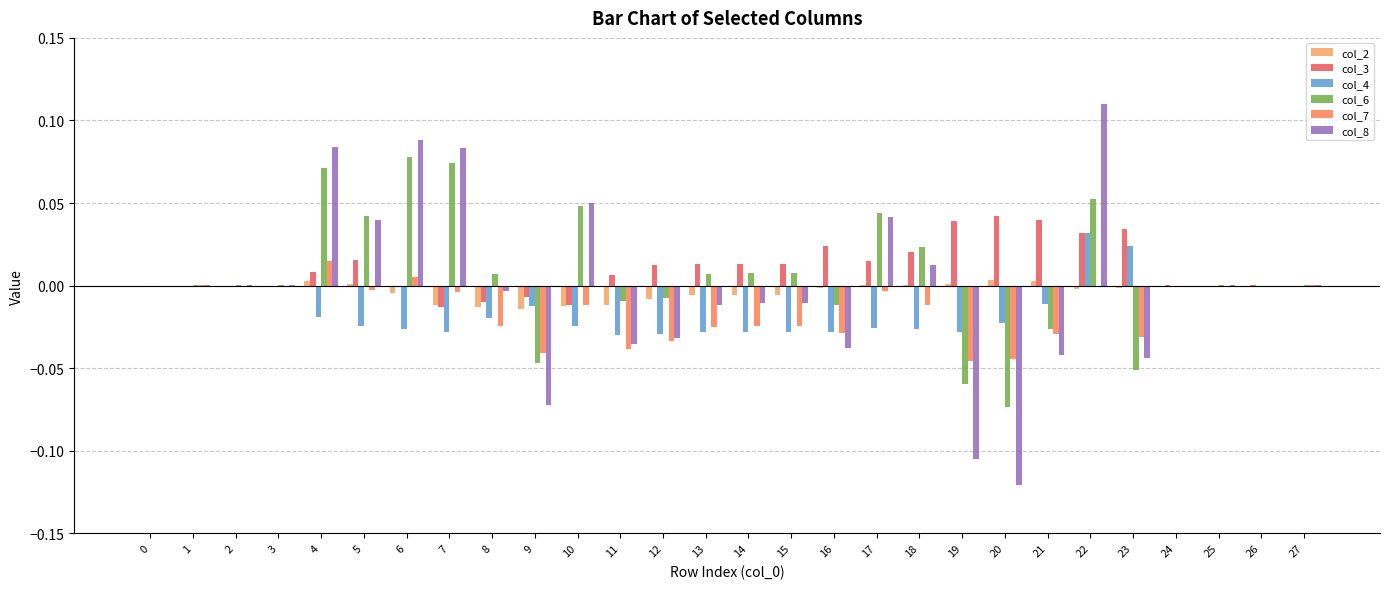

Count the number of categories in the chart.

28